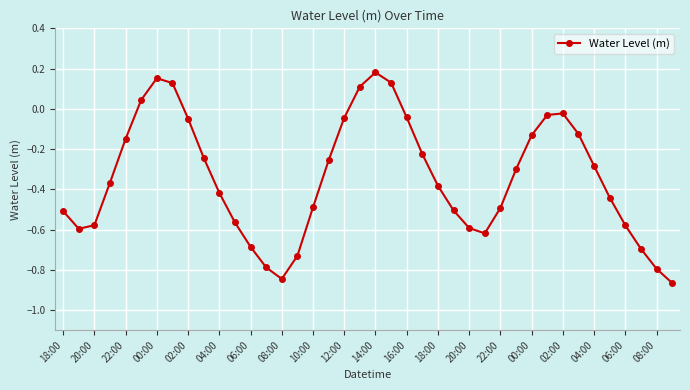

How many distinct data groups are displayed?

1